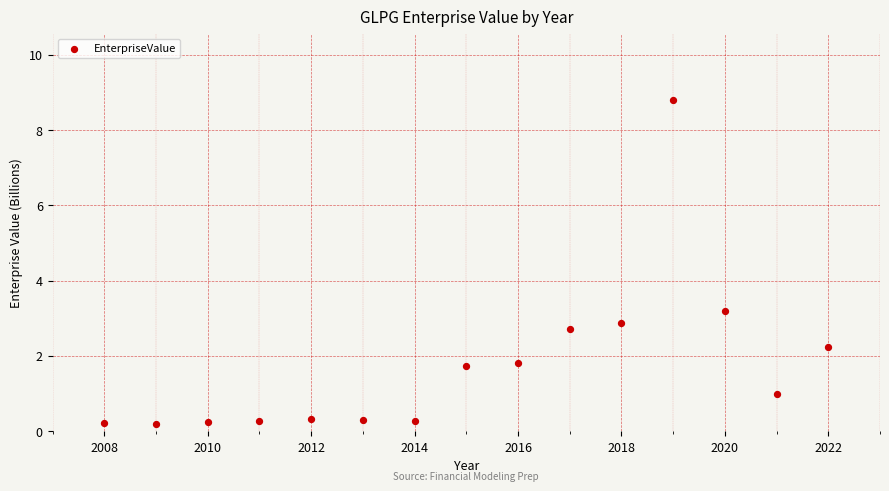

What is the range of Y values (max minus min)?

8.6